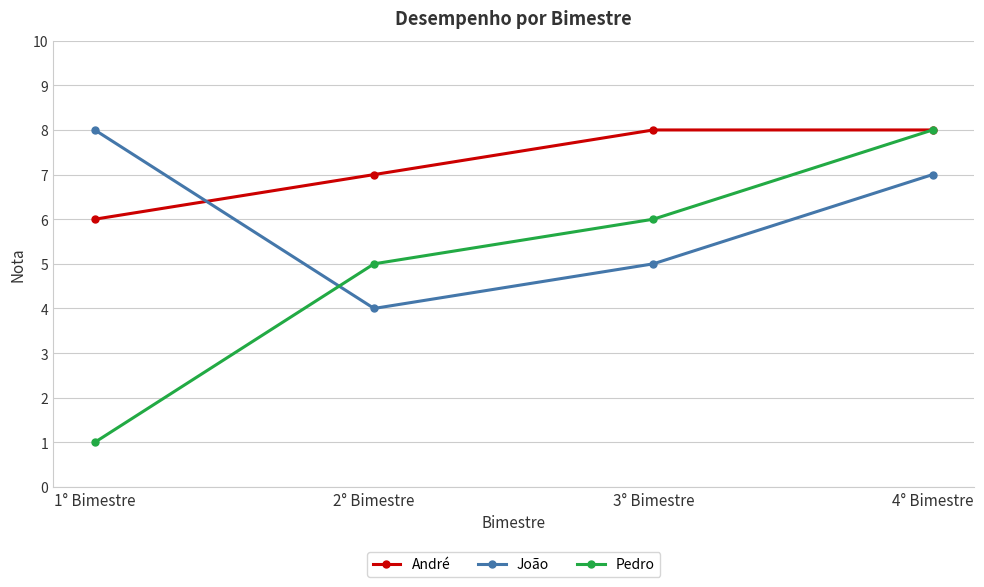

What is the total value across all series at 3° Bimestre?

19